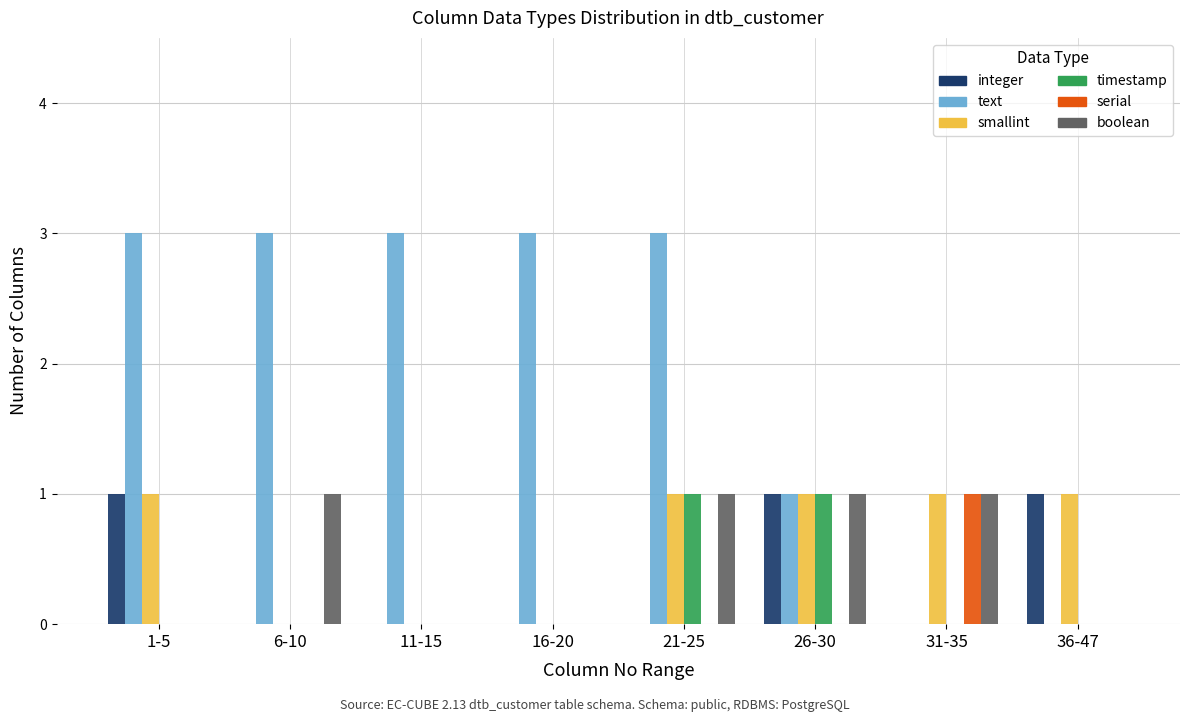

Which category has the highest value in the serial series?

31-35